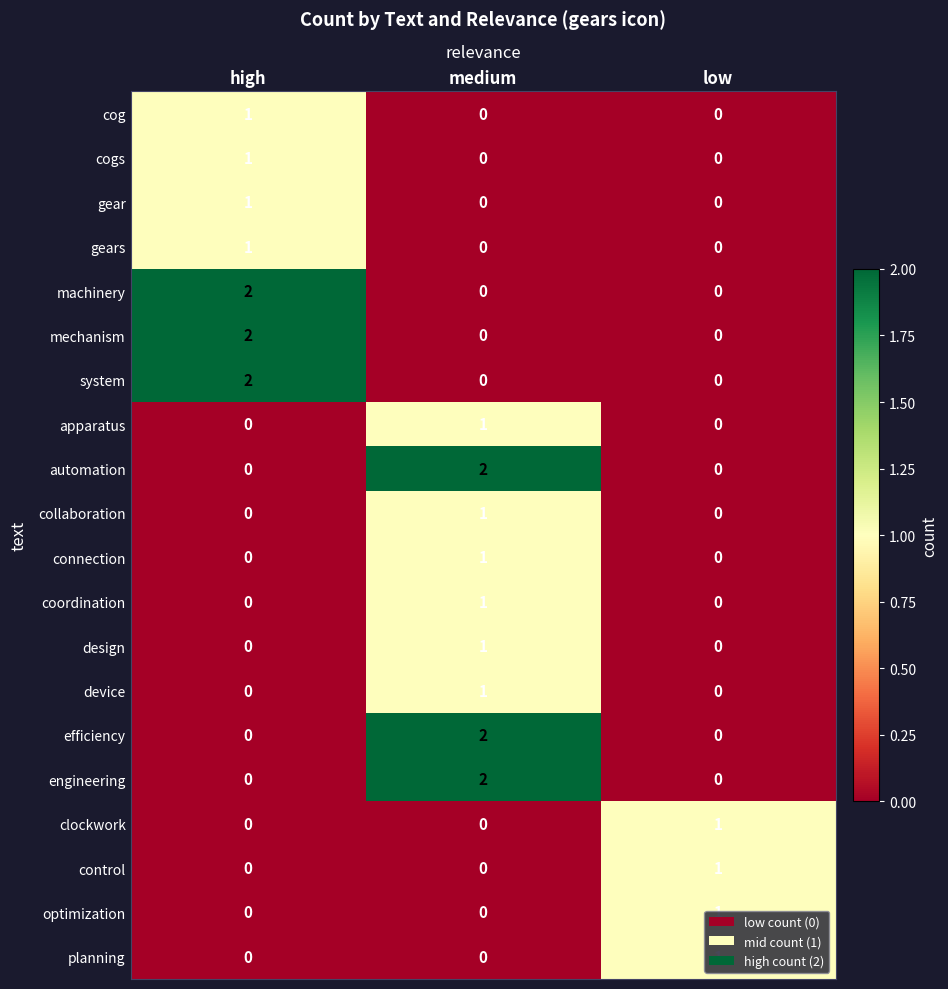

What is the difference between the highest and lowest values at low?

1